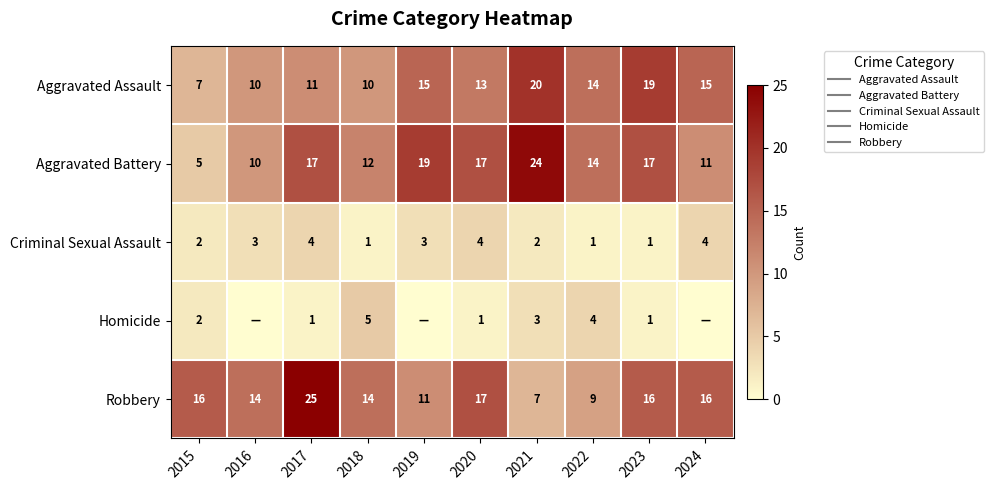

Which has a higher value, 2016 or 2022?

2022